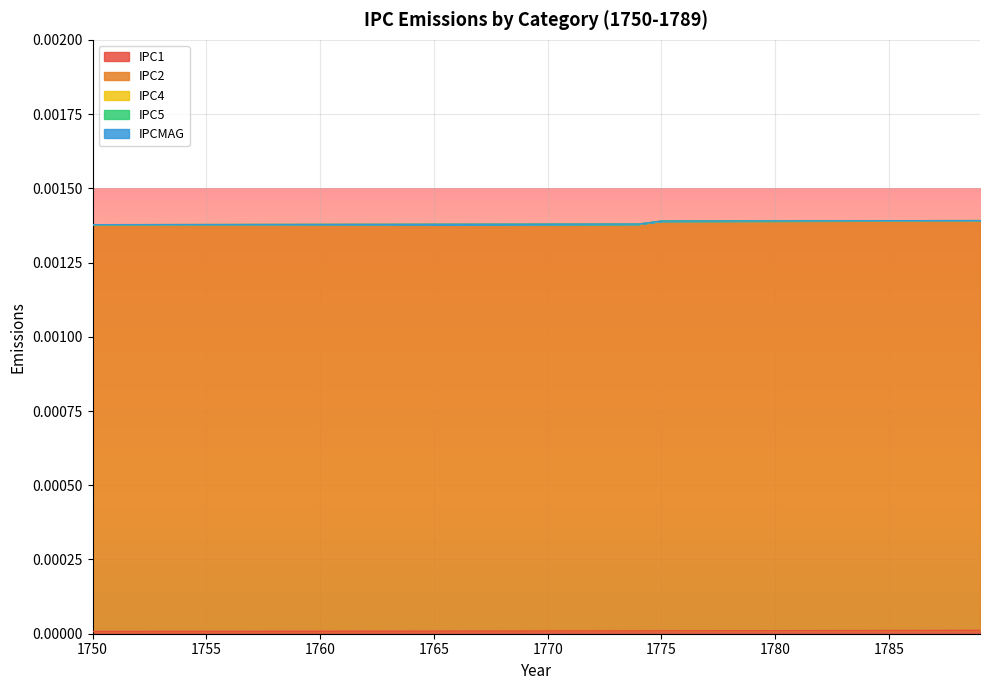

True or false: IPC4 and IPC2 cross at least once.

False